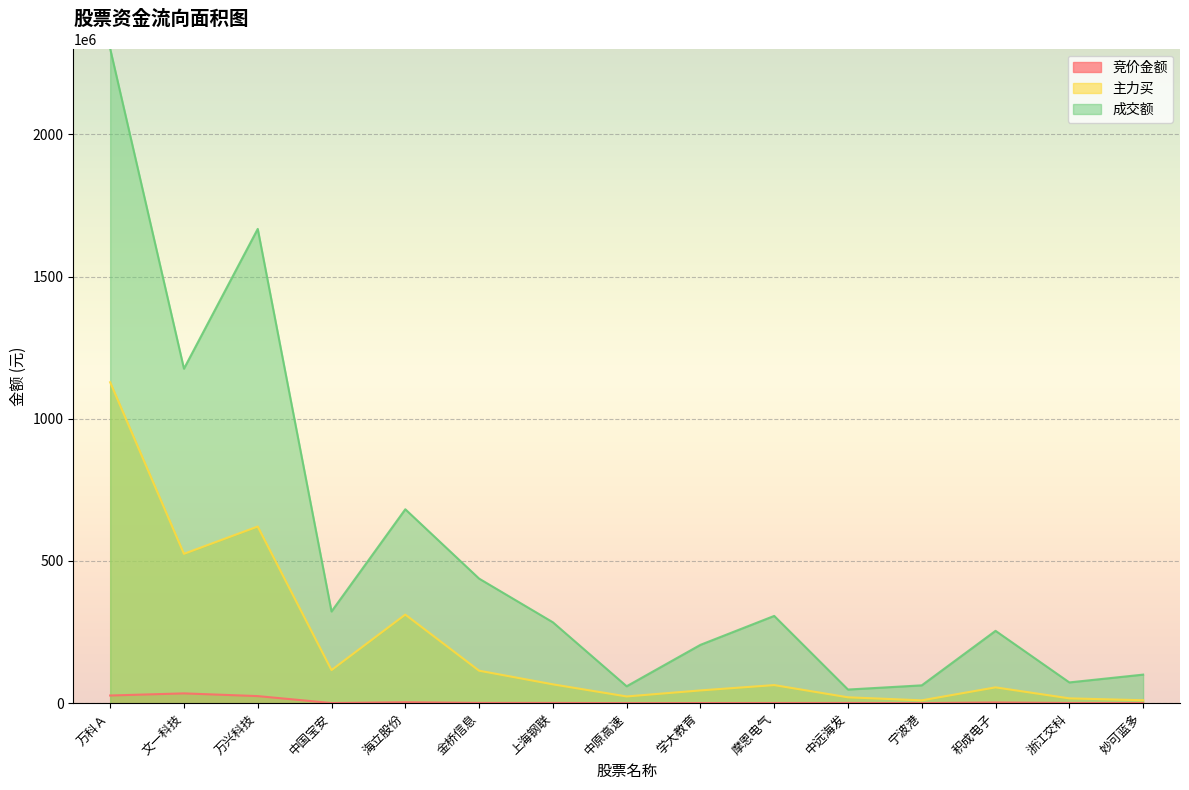

What is the smallest value displayed?

219870